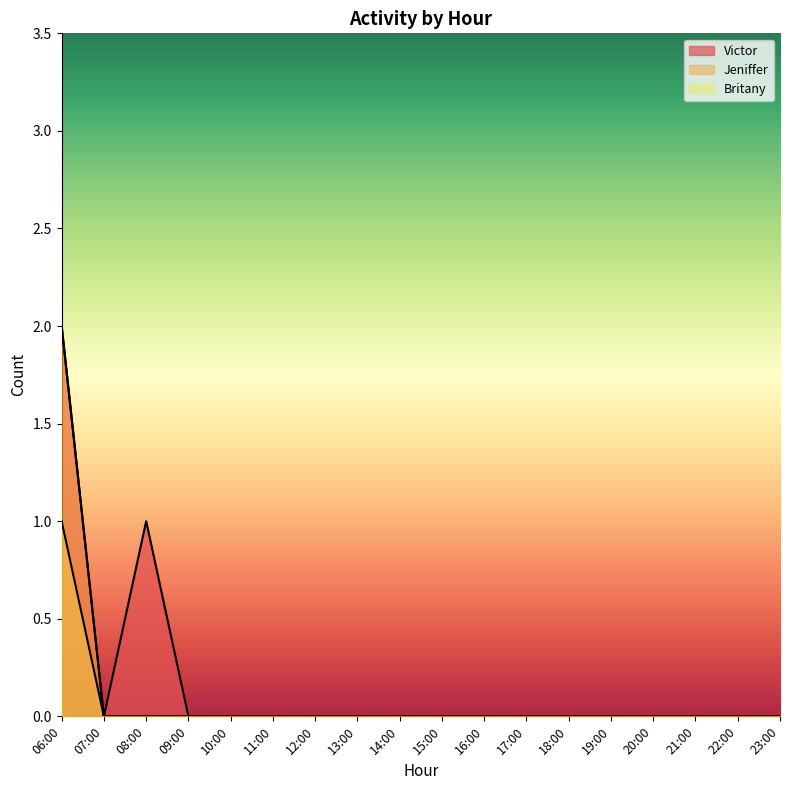

Rank the series at 15:00 from lowest to highest value.

Britany, Victor, Jeniffer